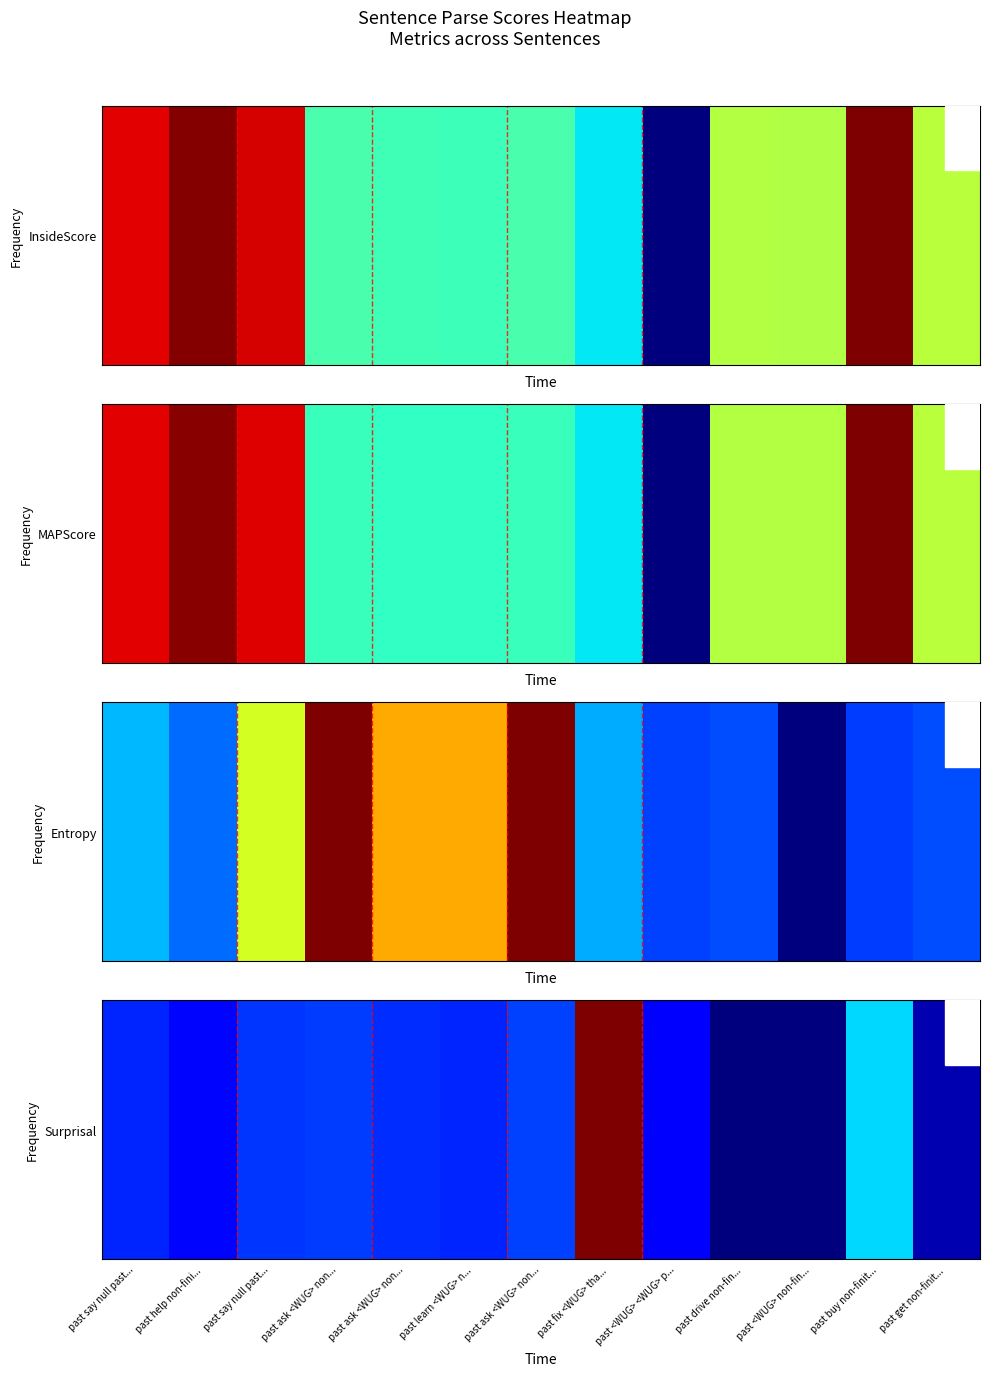

The value at past <WUG> non-fin... is -0.6. True or false?

False